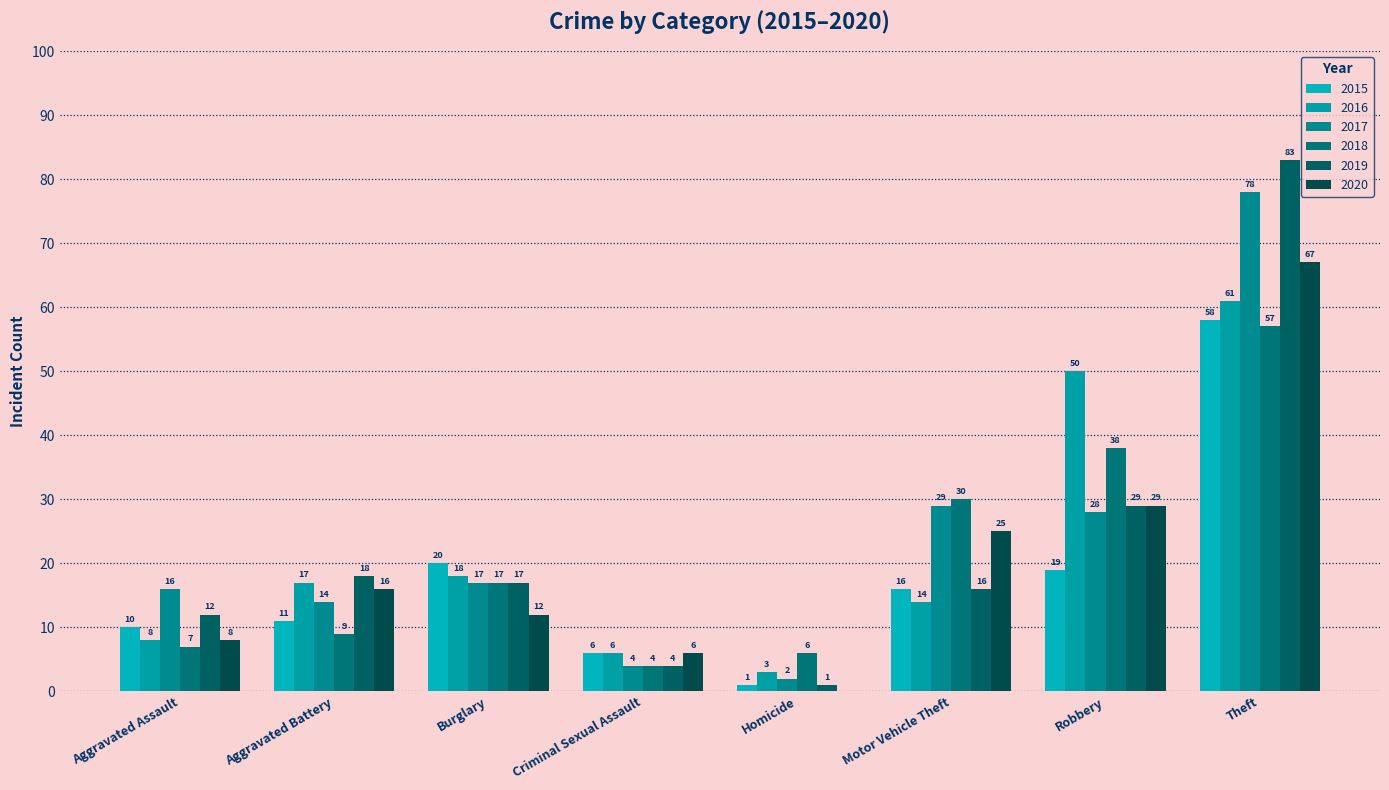

Does the chart contain stacked bars?

No